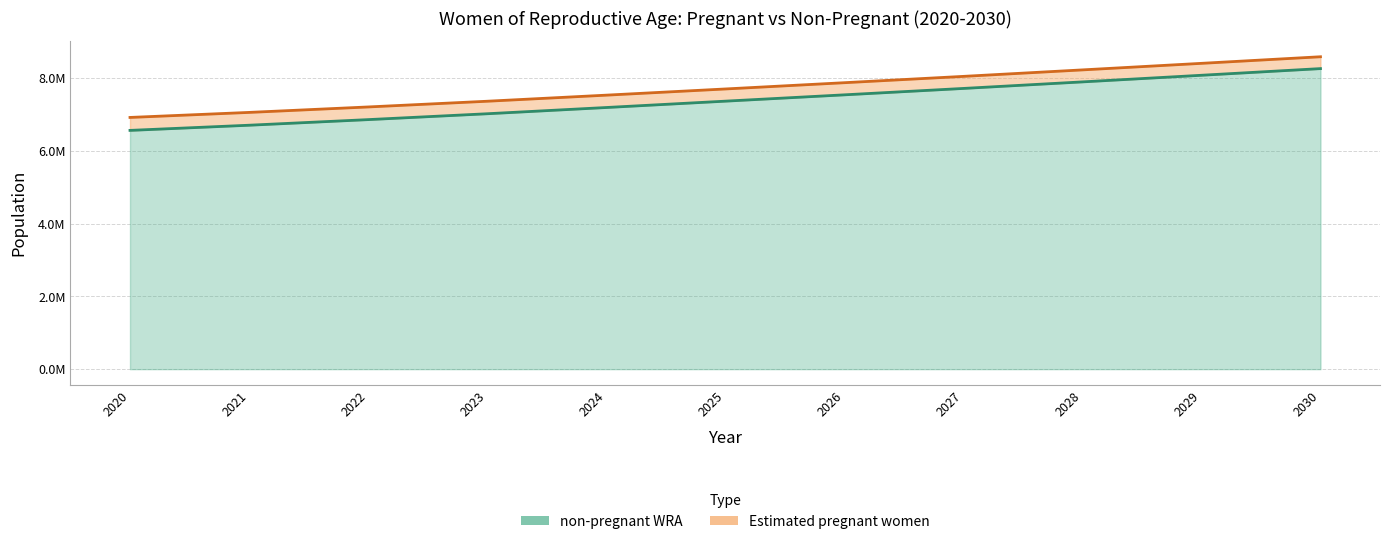

What is the value of the 10th point from the left?

8073478.8